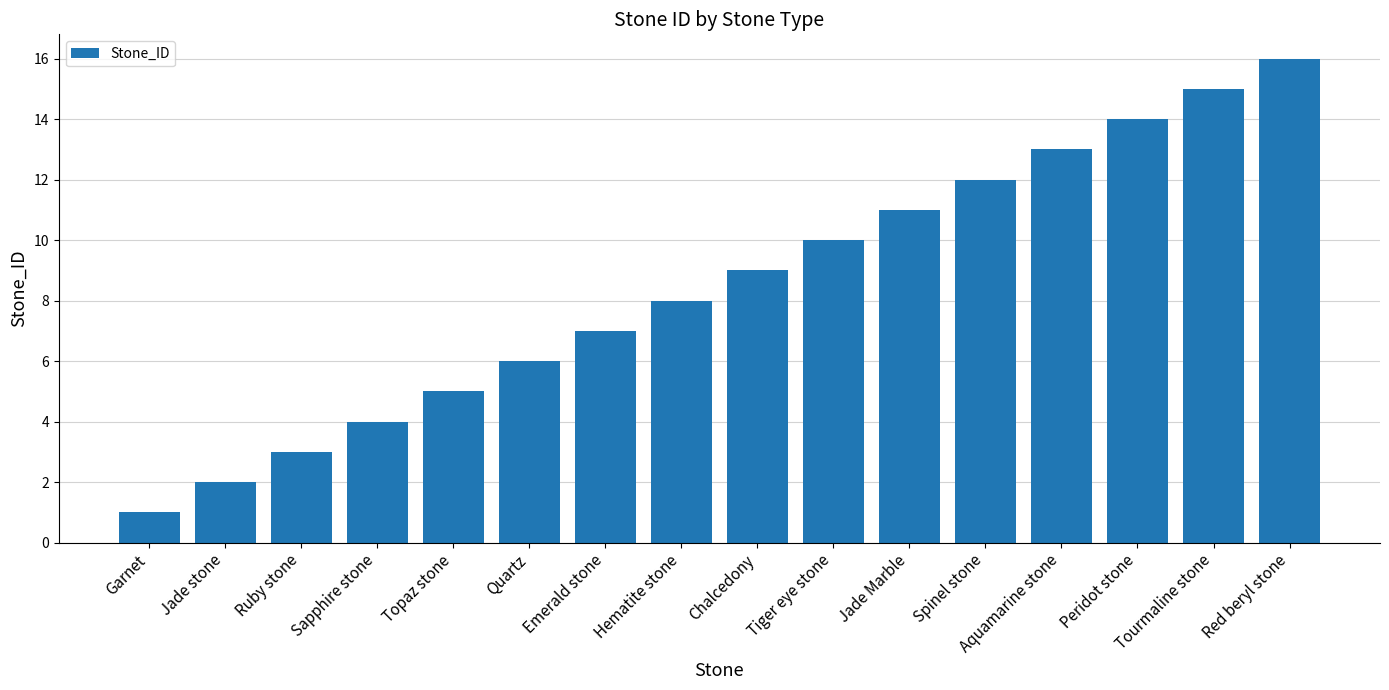

What position from the right is Tiger eye stone?

7